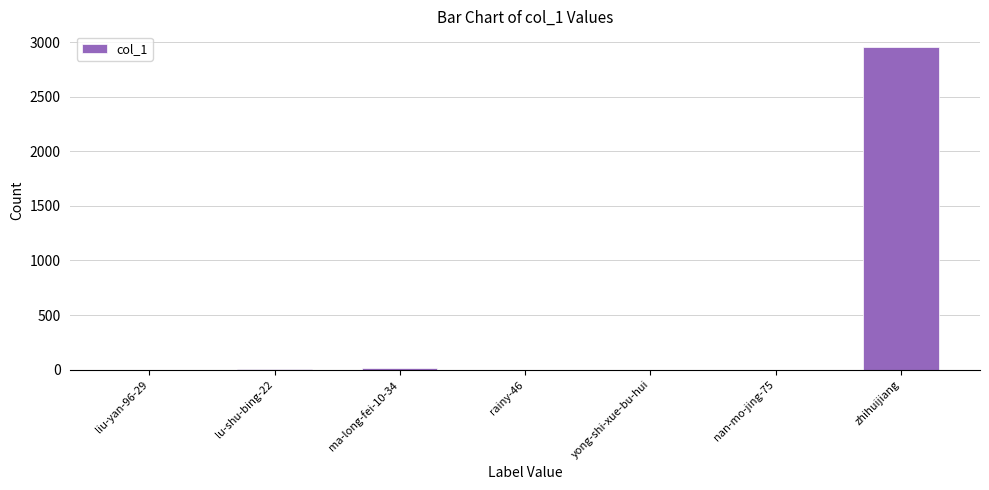

The chart shows a value of 5064 at zhihuijiang. True or false?

False